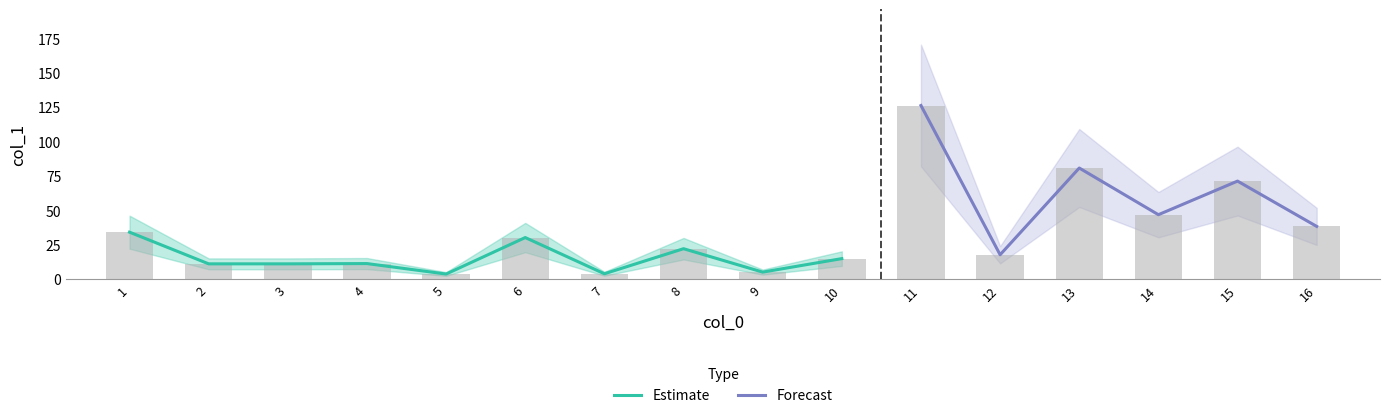

Reading left to right, what are all the values shown in this chart?

1=34.3	2=11.3	3=11.3	4=11.5	5=3.9	6=30.4	7=4.1	8=22.3	9=5.3	10=15.1	11=126.3	12=17.9	13=80.9	14=47.0	15=71.4	16=38.5